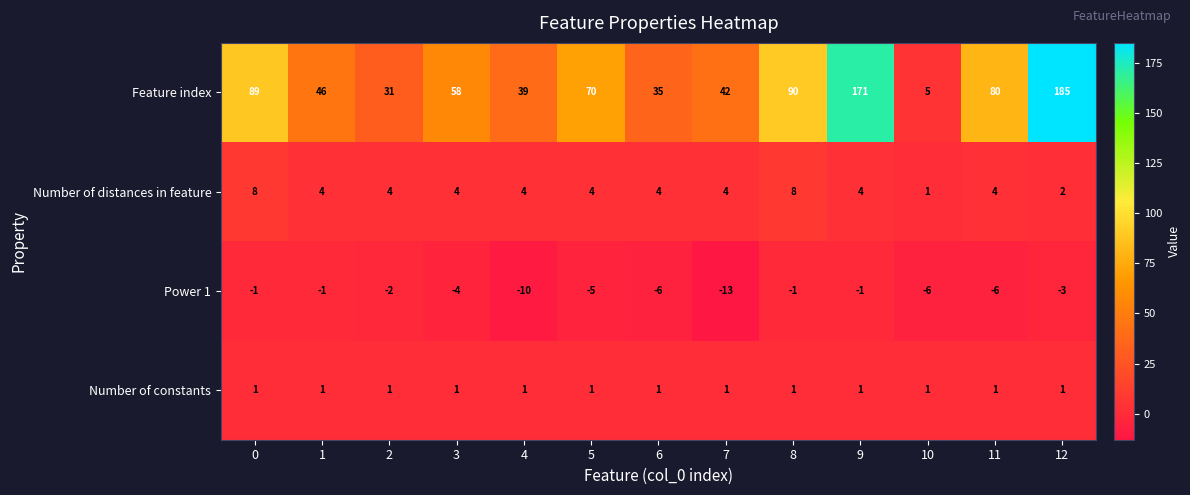

What is the total value across all series at 1?

50